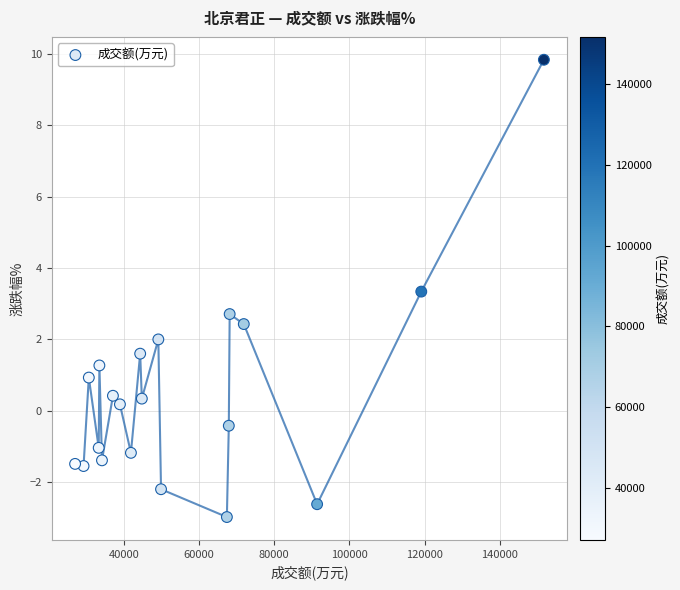

What is the range of X values (max minus min)?

124700.0